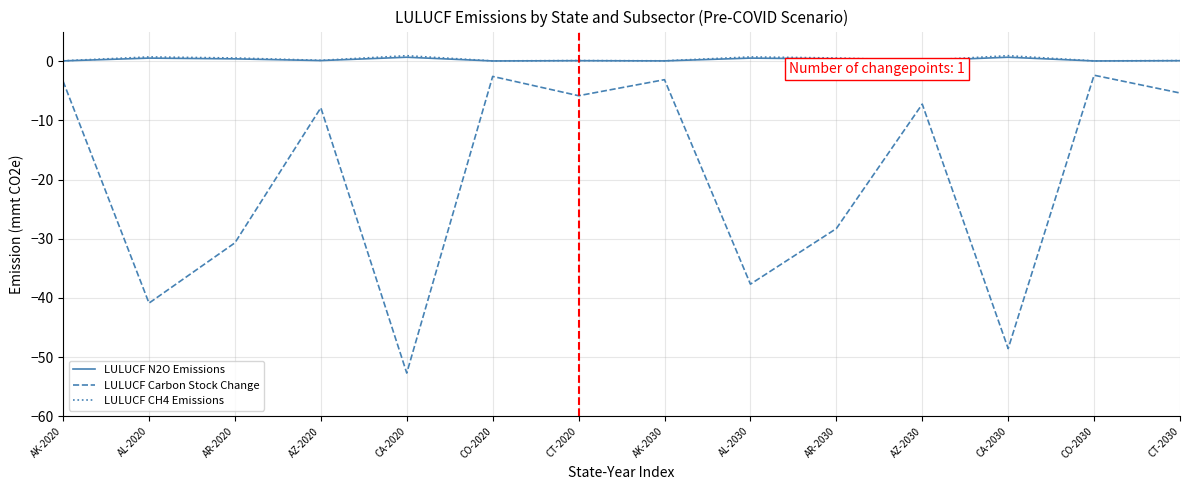

What is the average value of the LULUCF Carbon Stock Change series?

-19.8